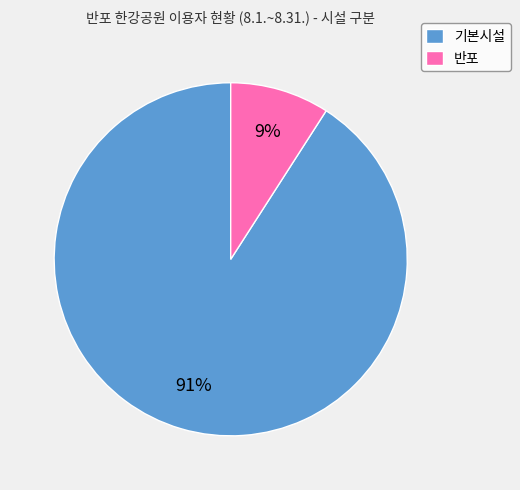

What percentage is the 기본시설 slice, to the nearest percent?

91%